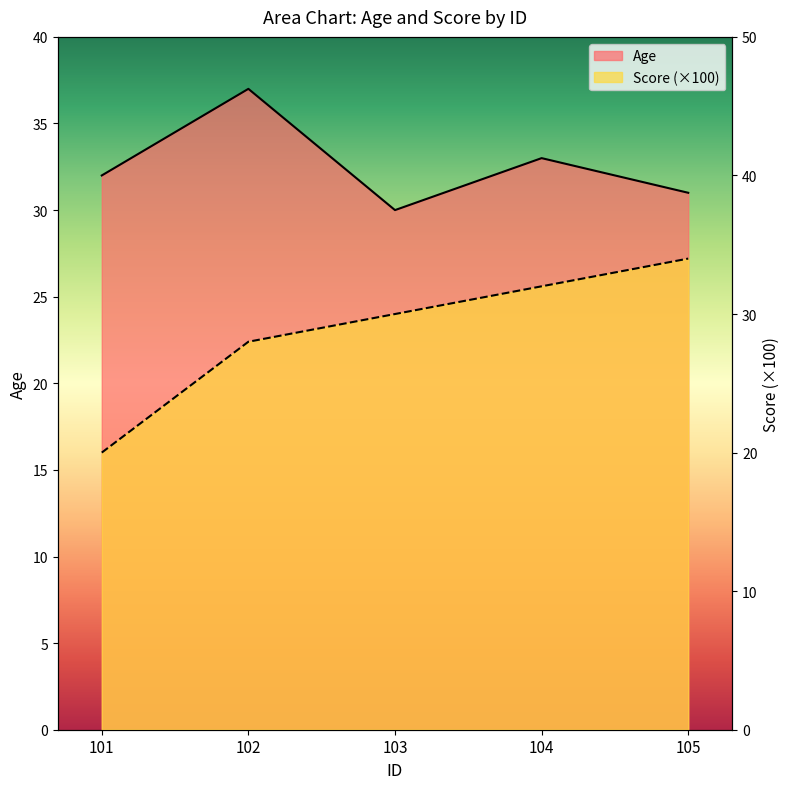

What are all the series names shown in the legend?

Age, Score